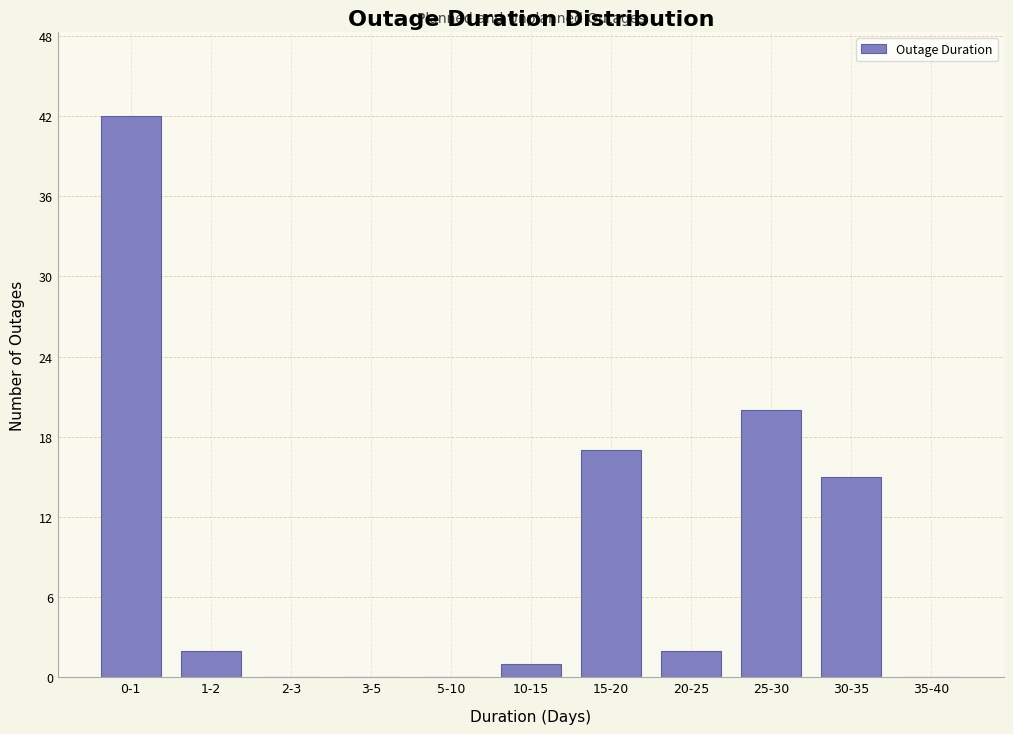

Reading left to right, list all the values displayed in this chart.

0-1=42	1-2=2	2-3=0	3-5=0	5-10=0	10-15=1	15-20=17	20-25=2	25-30=20	30-35=15	35-40=0